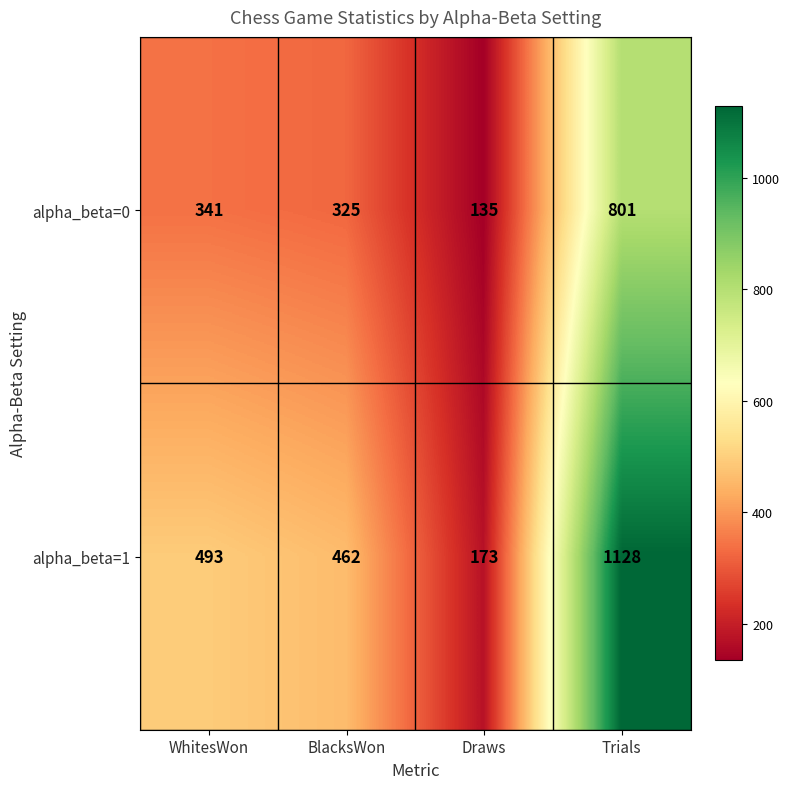

What is the minimum value for alpha_beta=0?

135